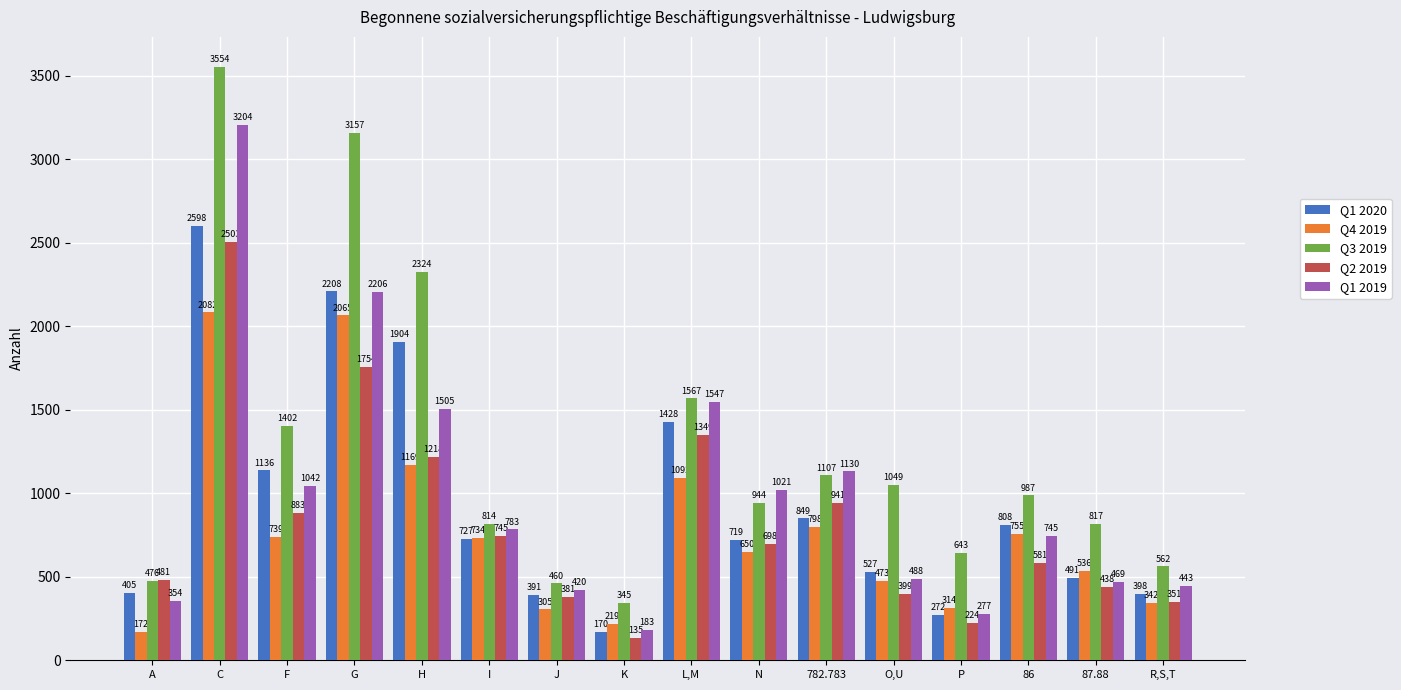

What is the difference between the highest and lowest values at 782.783?

332